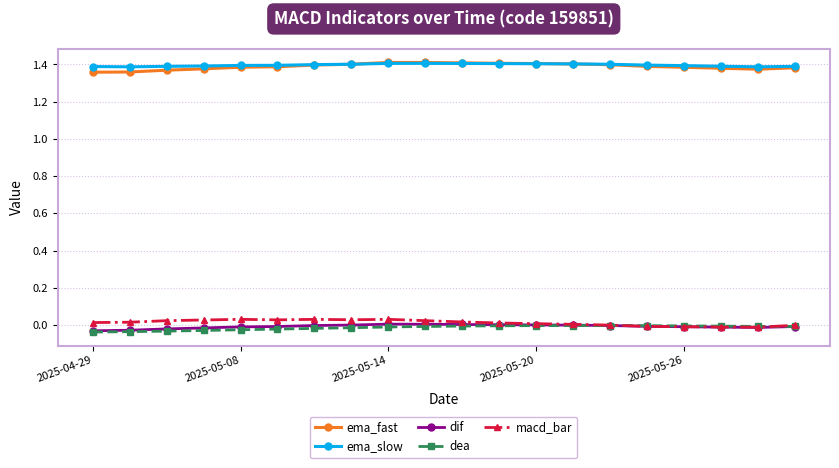

True or false: macd_bar and ema_slow cross at least once.

False